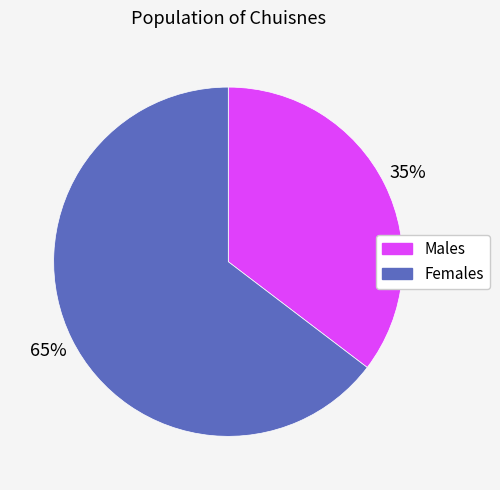

Is there a majority slice in this chart?

Yes